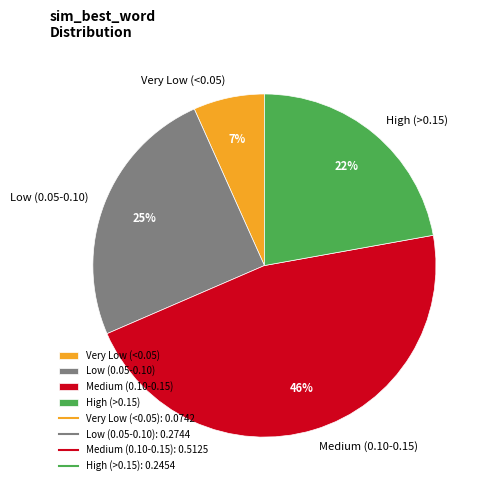

How many slices are in this pie chart?

4